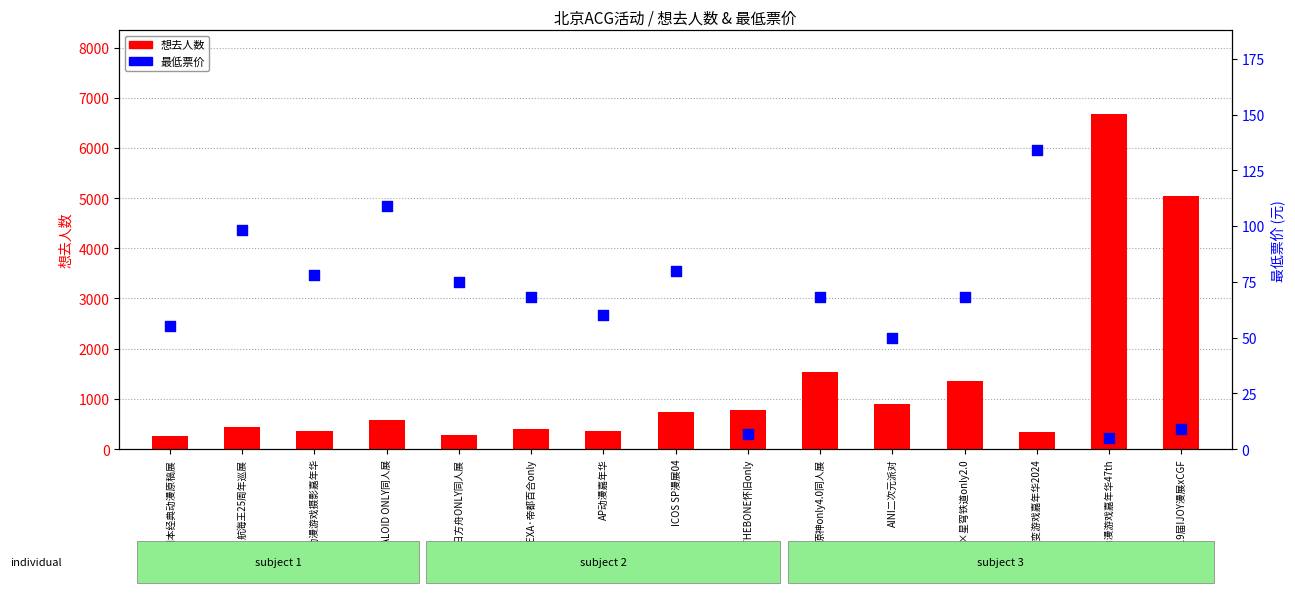

Which series has the largest Y range (max minus min)?

想去人数